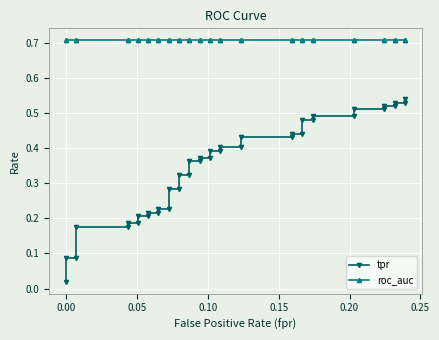

The value of tpr at 38 is 0.3. True or false?

False